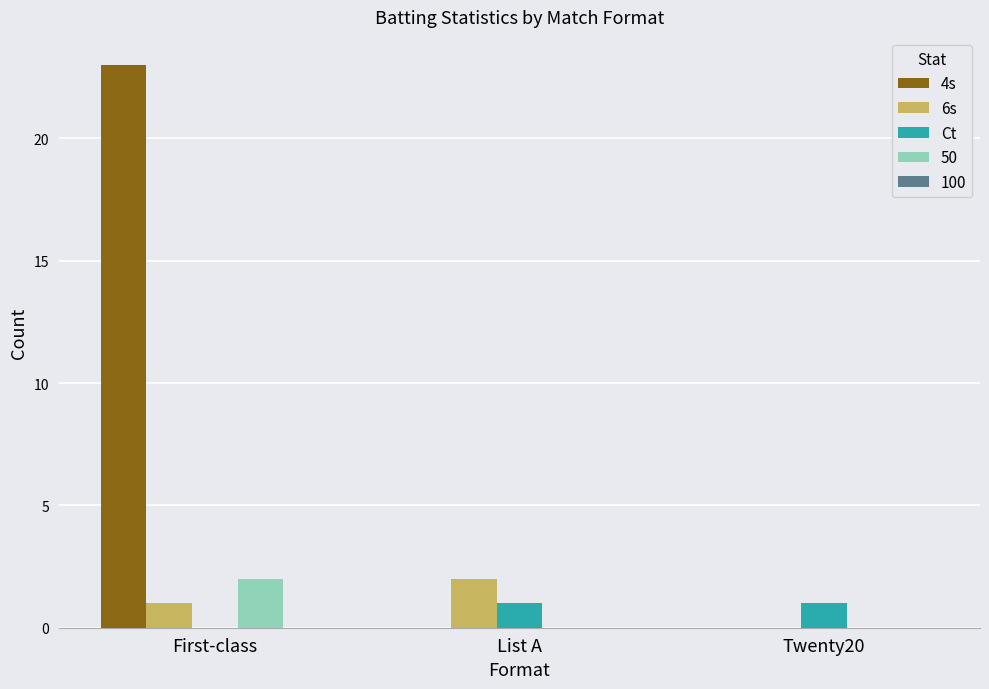

Which series has the largest total across all categories?

4s